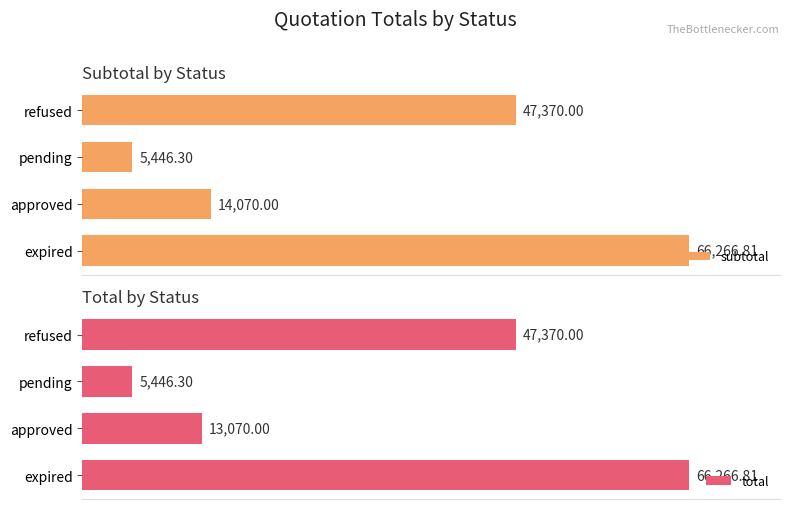

Which series has the largest total across all categories?

subtotal